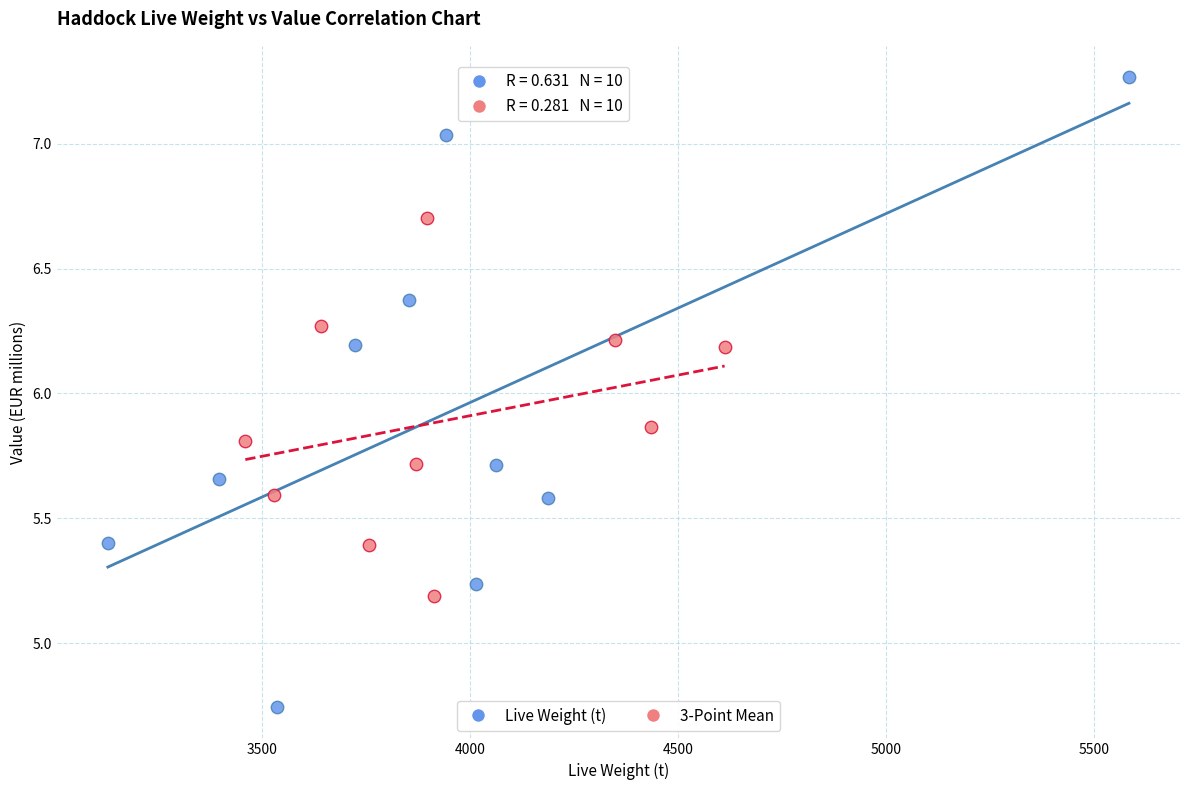

Which series contains the lowest Y value?

Live Weight (t)